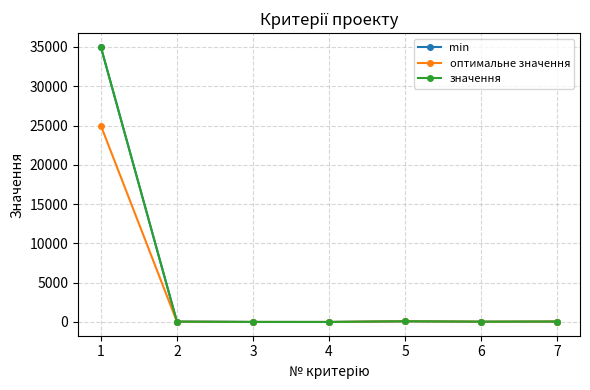

What is the difference between the min values at 3 and 5?

85